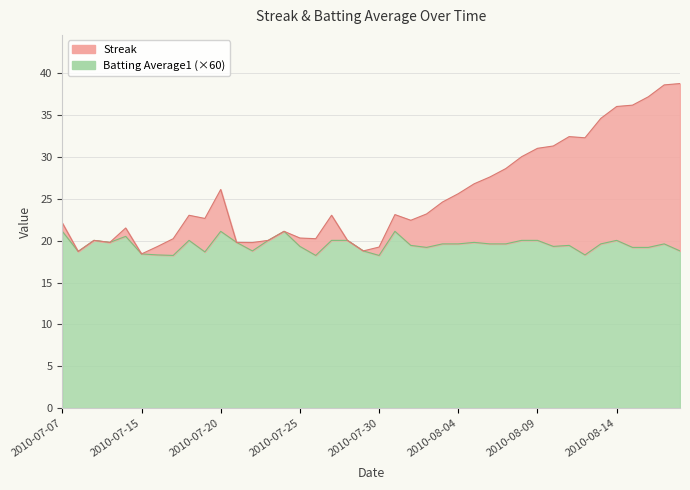

True or false: Streak and Batting Average1 intersect in this chart.

False